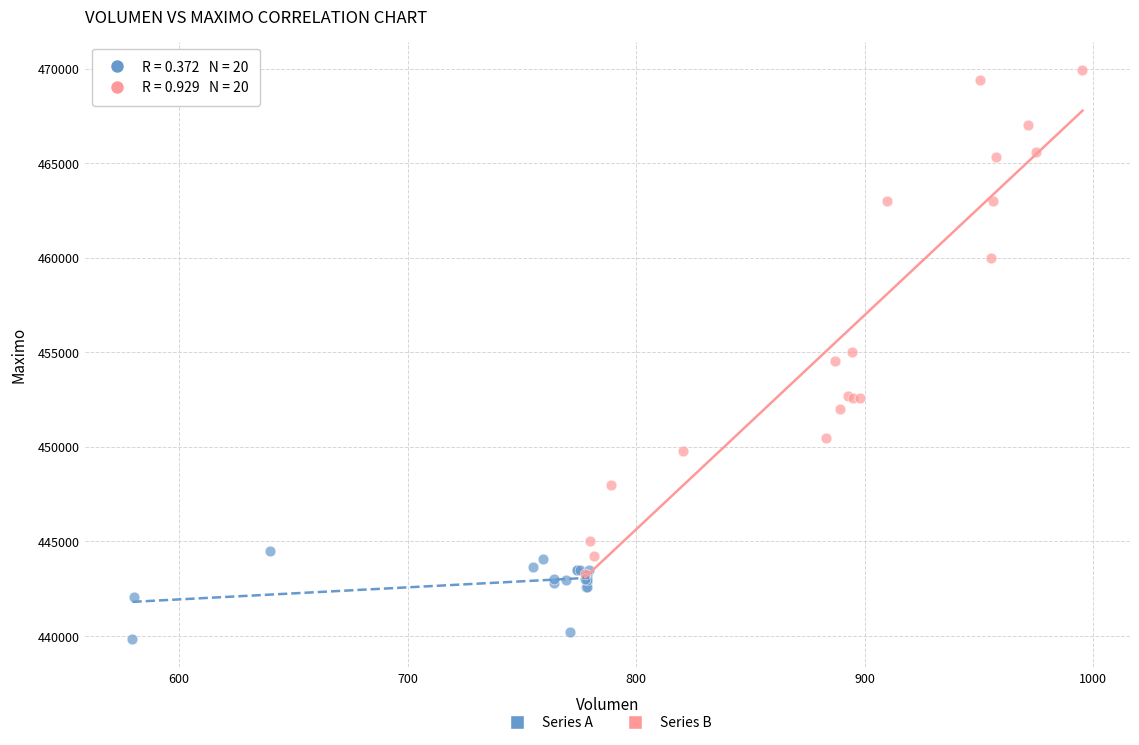

Which series contains the lowest Y value?

Series A